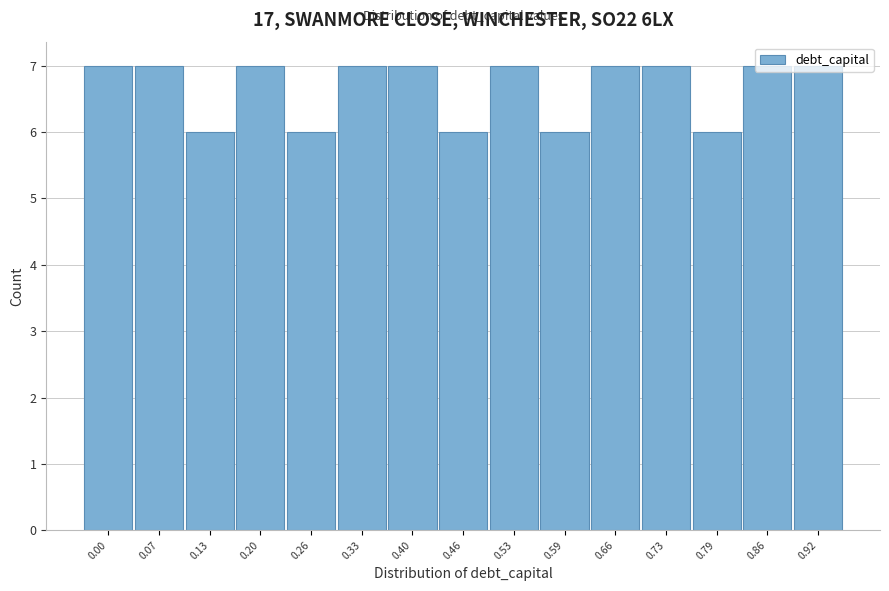

What is the value of the 13th bar from the left?

6